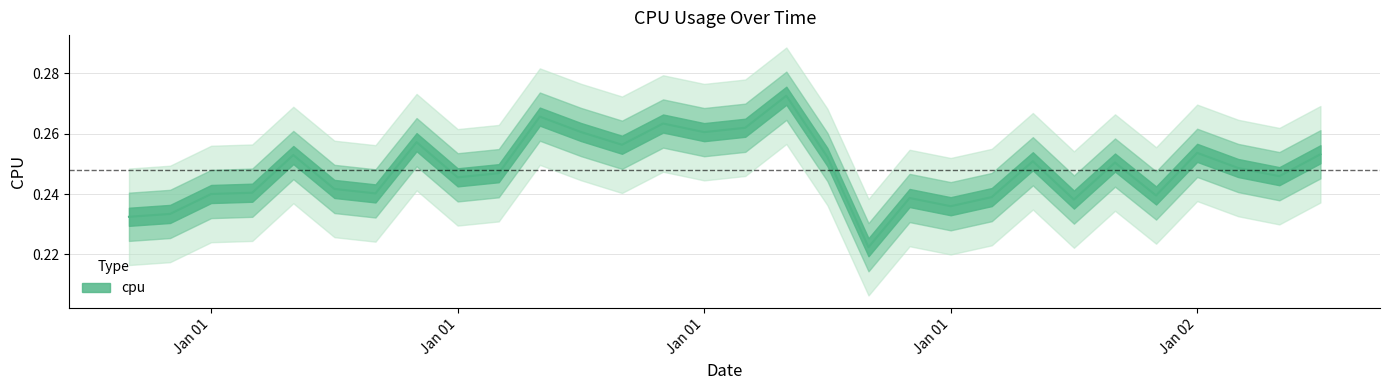

What is the difference between the maximum and minimum values?

0.1